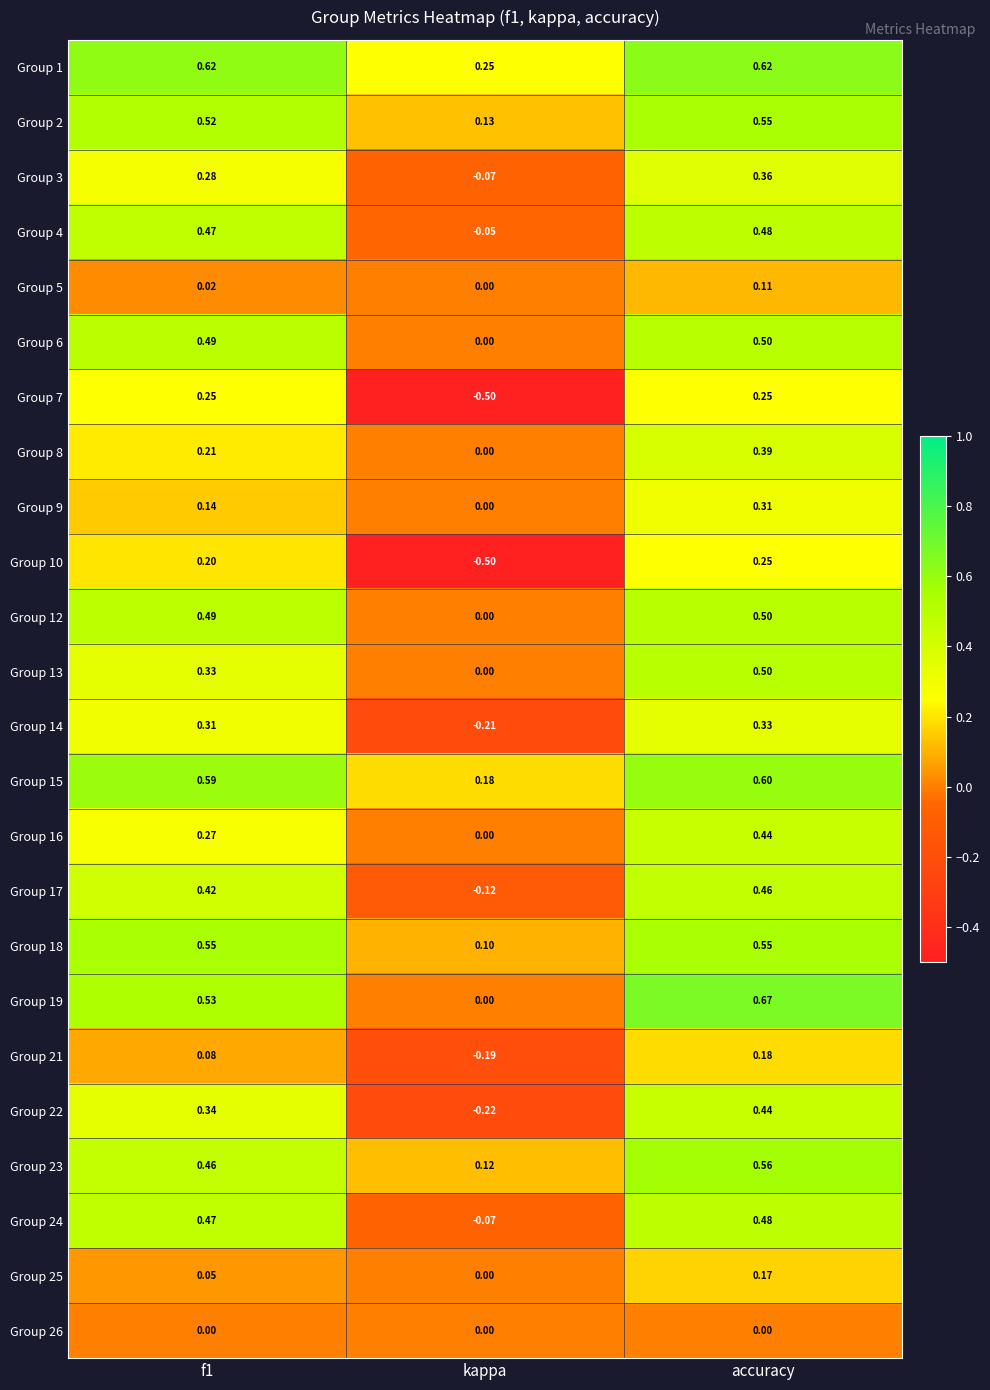

Is the value of Group 26 at f1 greater than the value of Group 8 at accuracy?

No